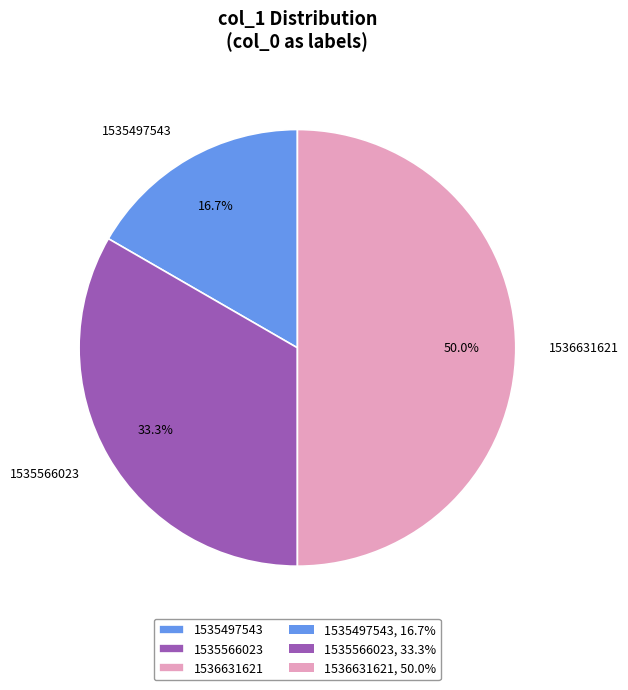

How many segments does this pie chart have?

3